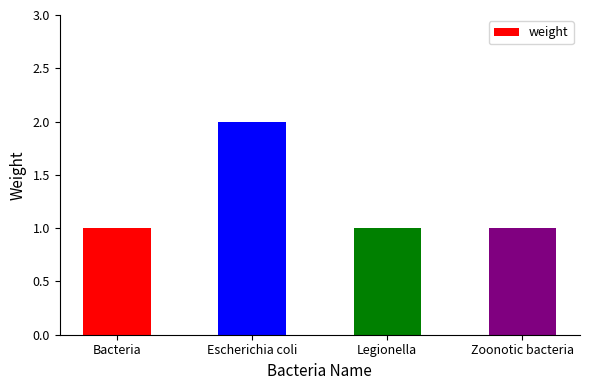

What is the difference between the maximum and second lowest values?

1